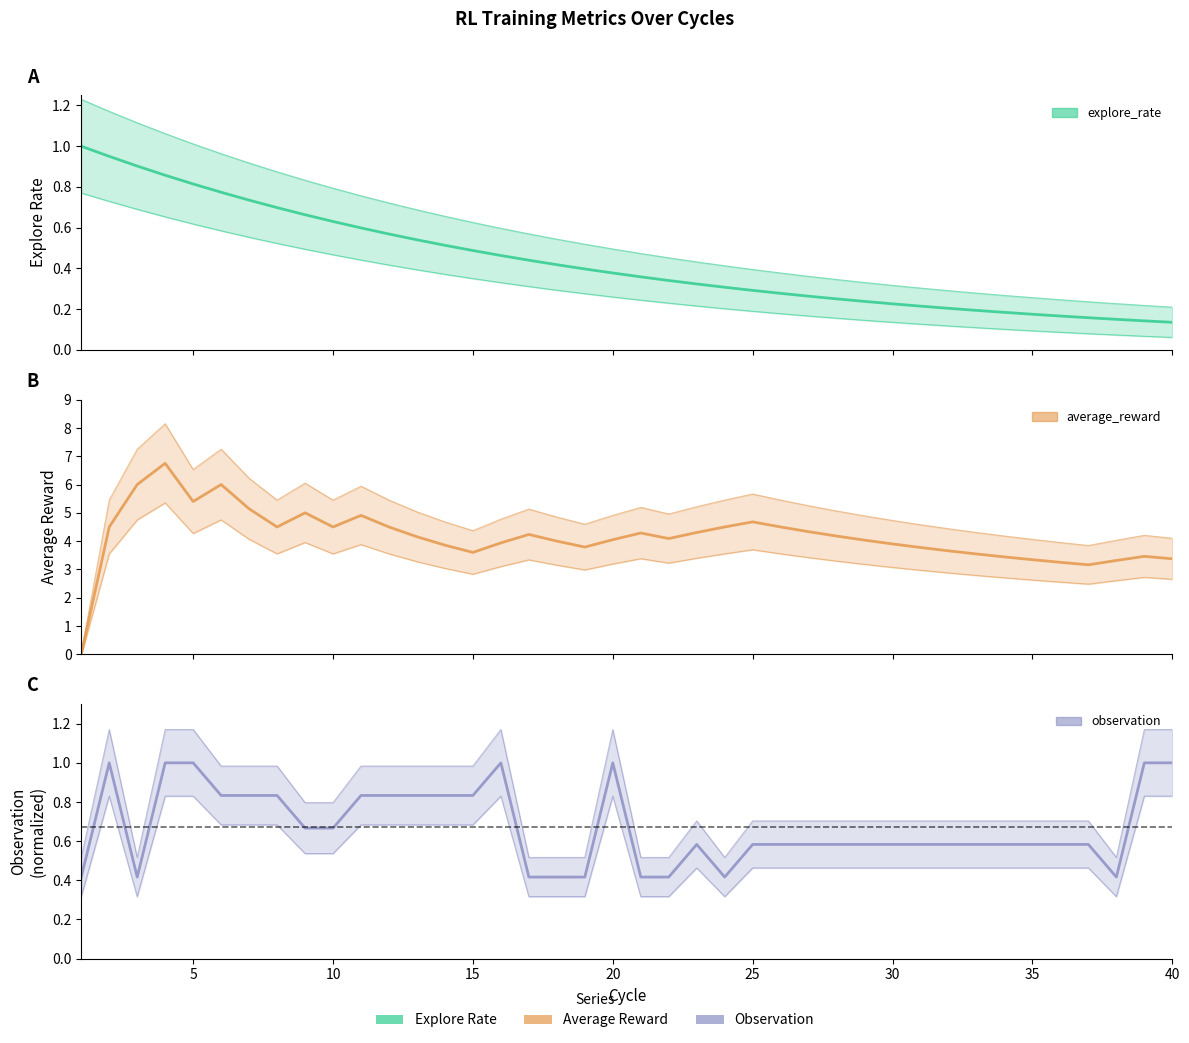

True or false: observation has more than 1 points higher than both neighbors.

True